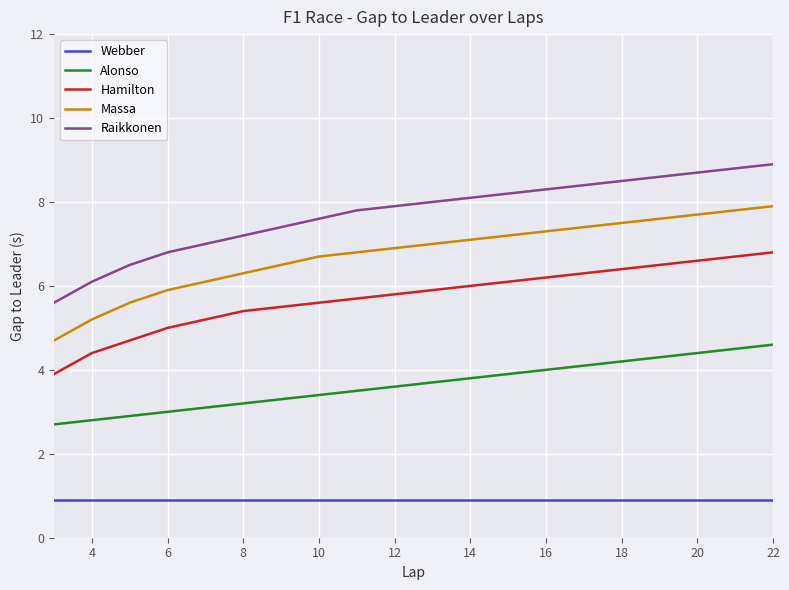

What is the lowest value of the Hamilton series?

3.9